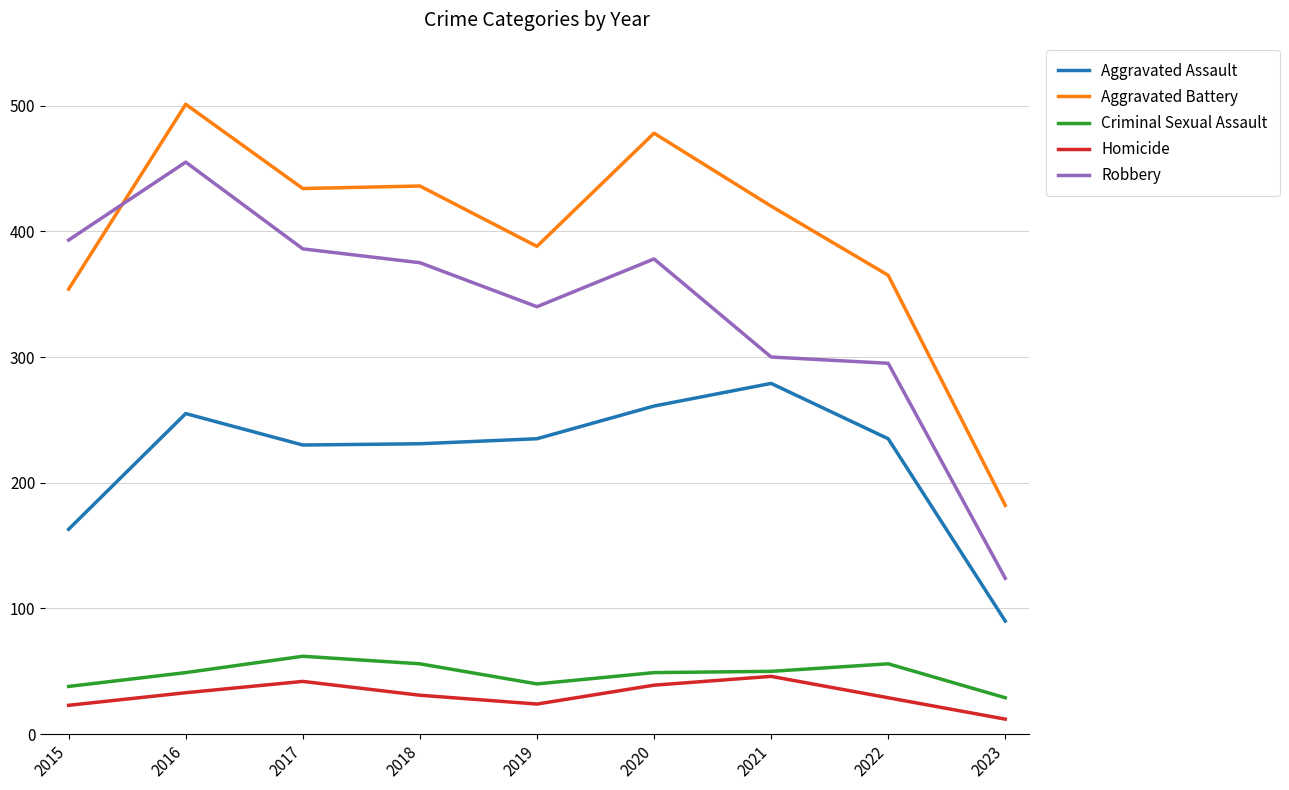

True or false: Aggravated Assault has a value of 231 at 2018.

True